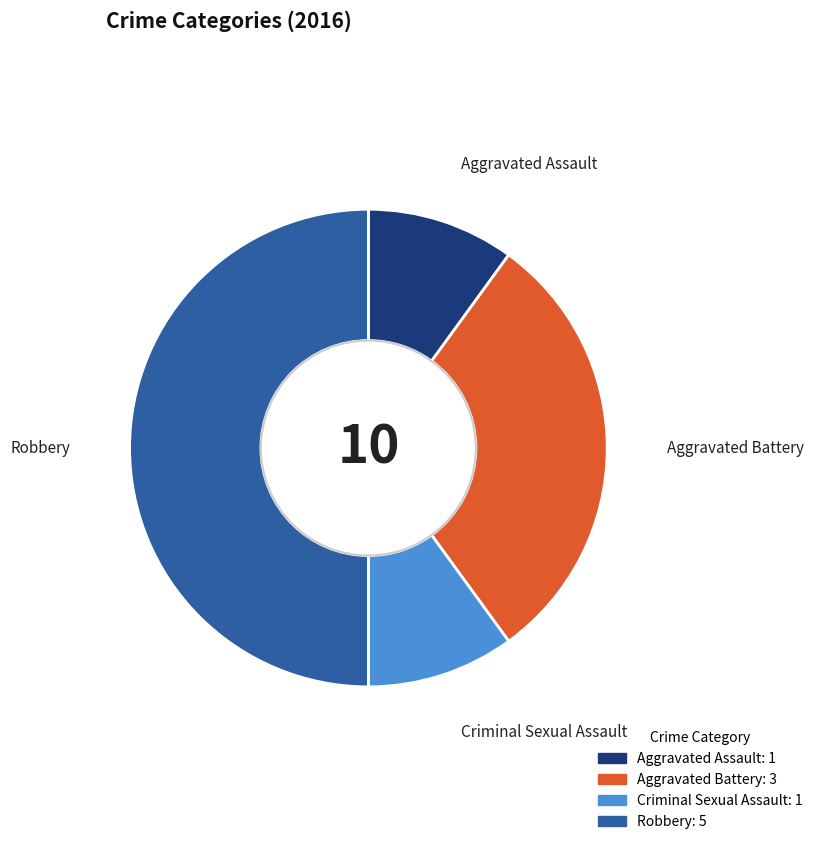

The Aggravated Battery slice represents 30% of the pie. True or false?

True